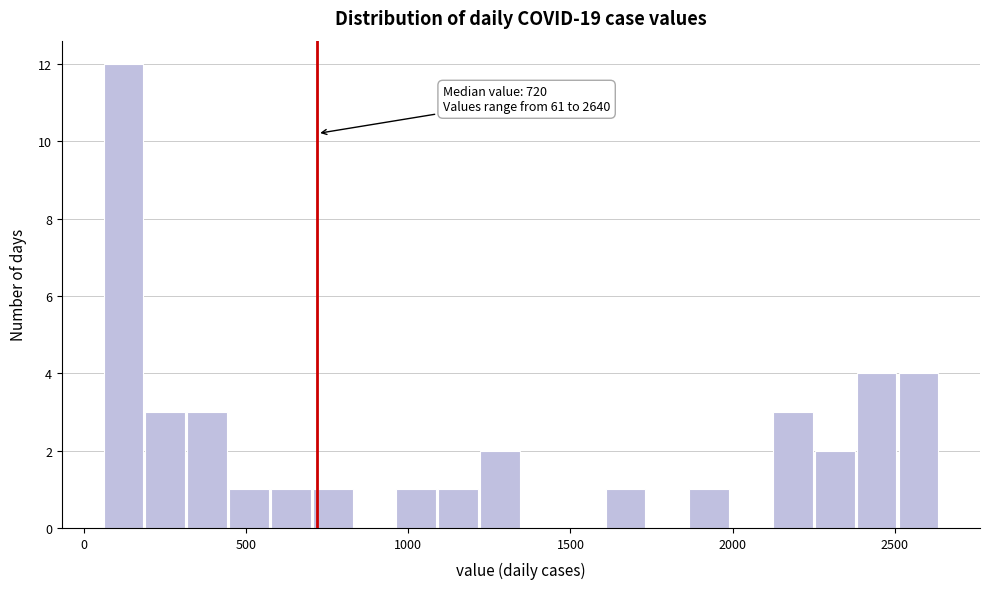

Around what value on the x-axis is the tallest bar? Give the approximate position of its centre, as read against the axis.

100